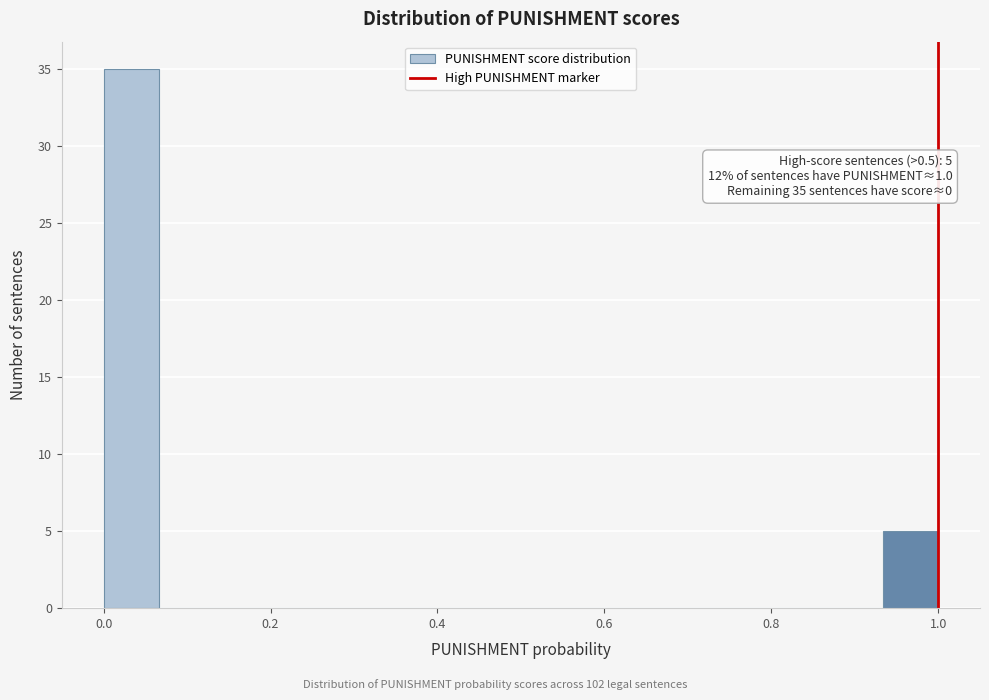

Around what value on the x-axis is the tallest bar? Give the approximate position of its centre, as read against the axis.

0.04